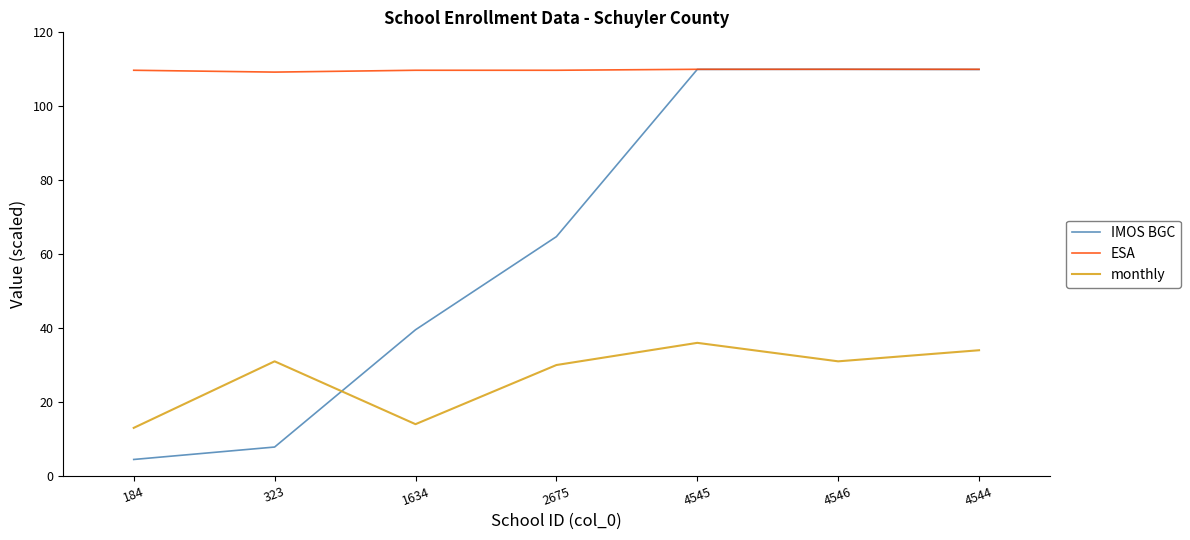

Does the chart display data point markers on the line(s)?

No